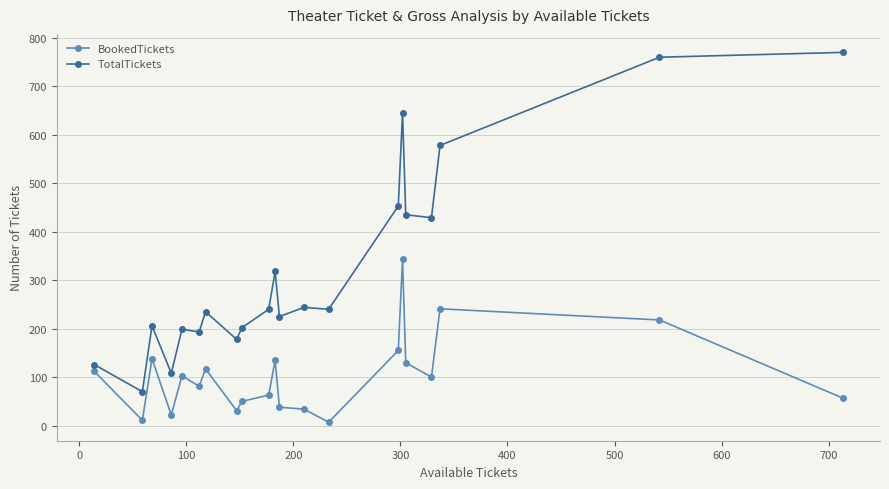

Which series has the largest range (max minus min)?

TotalTickets